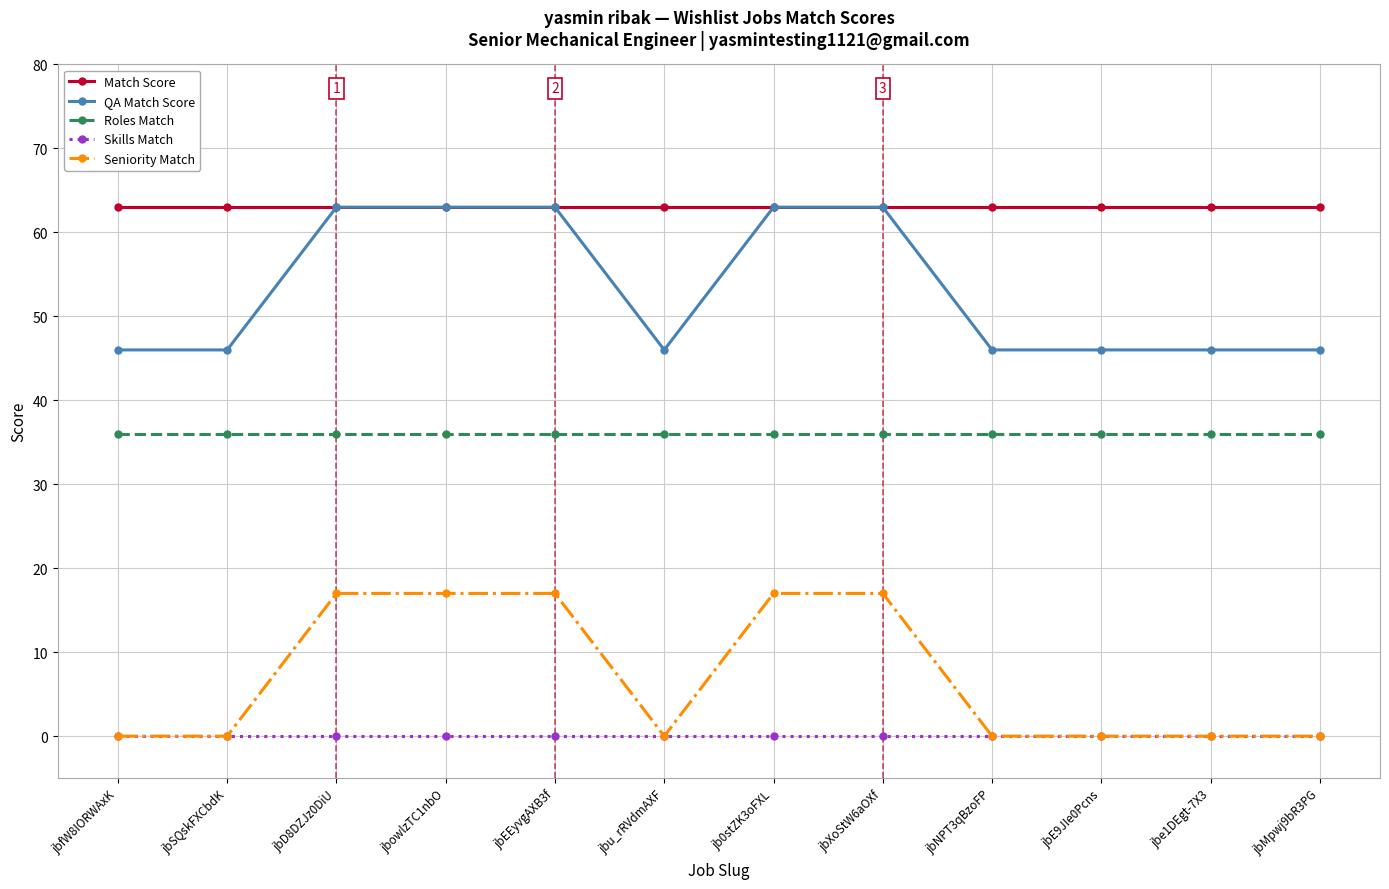

True or false: Skills Match and QA Match Score intersect in this chart.

False